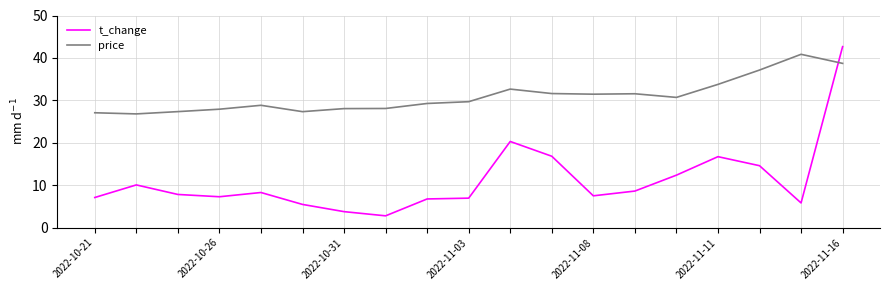

What is the maximum value for t_change?

42.7